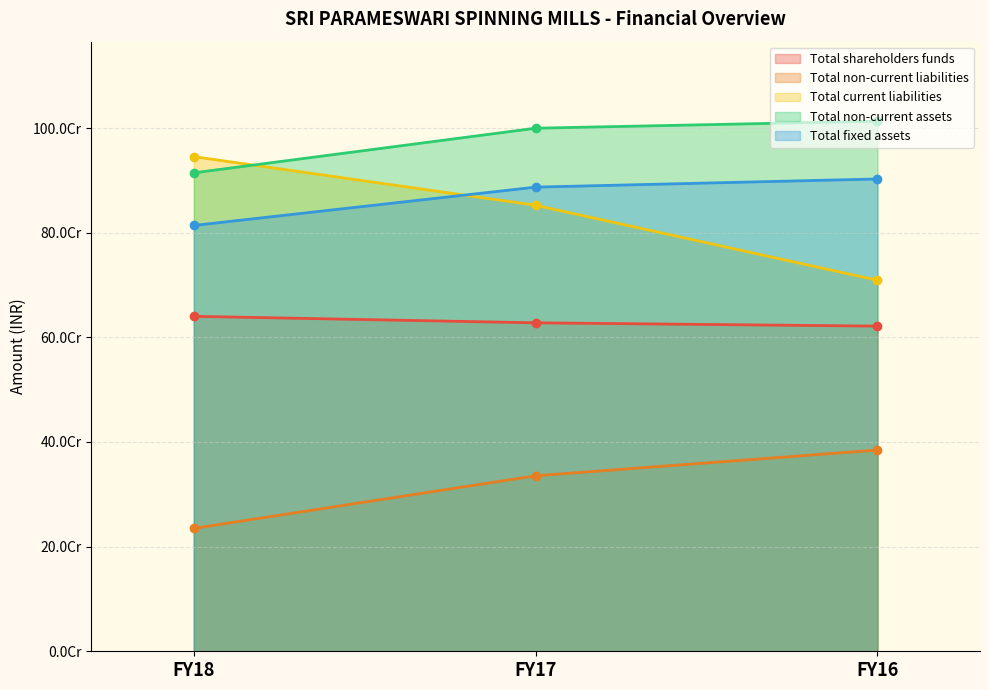

Reading right to left, what are all the values shown in this chart?

Total shareholders funds: 621482743	627804023	640225566
Total non-current liabilities: 384642040	335432795	234910881
Total current liabilities: 709066475	852431604	945420810
Total non-current assets: 1013183256	999783831	914457916
Total fixed assets: 902739410	887159733	813901802